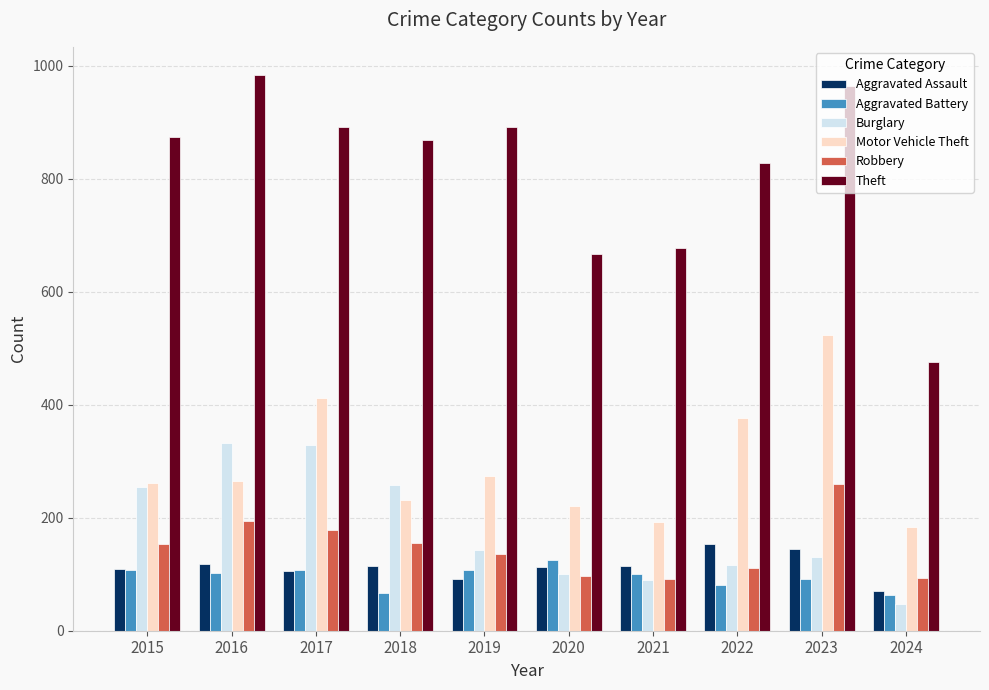

How many bars are there in total?

60